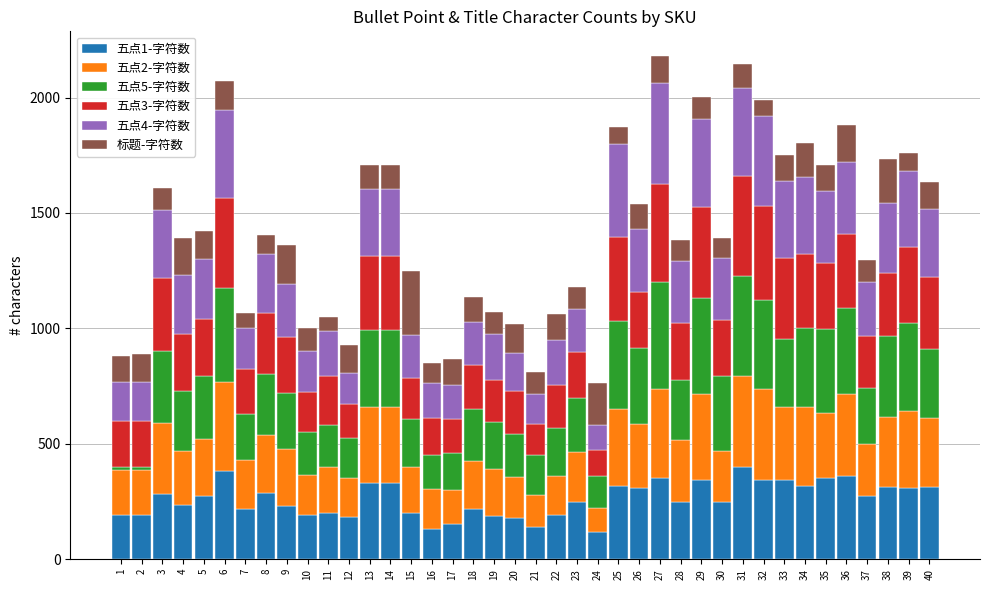

What is the sum of all 五点2-字符数 values?

10316